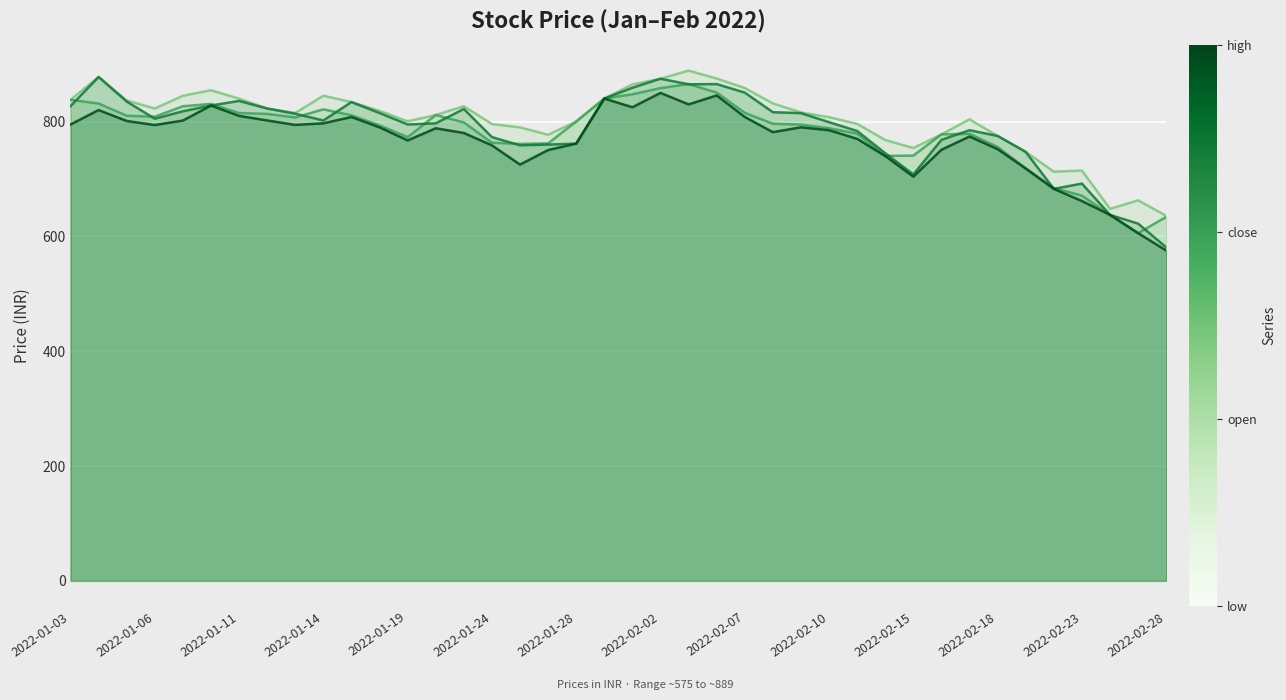

What is the minimum value shown in the chart?

575.4